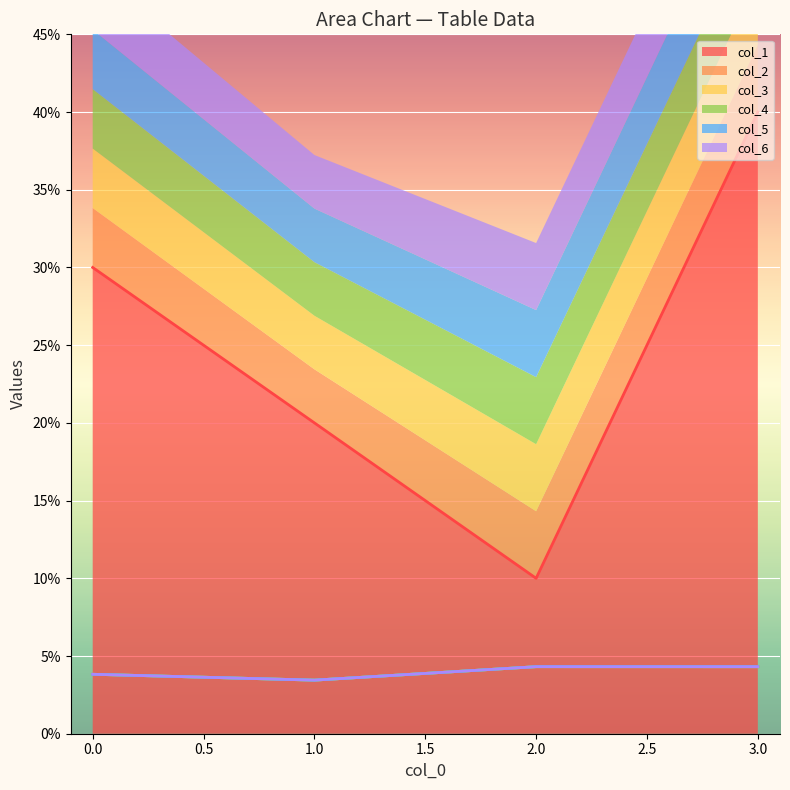

Count the number of categories in the chart.

4